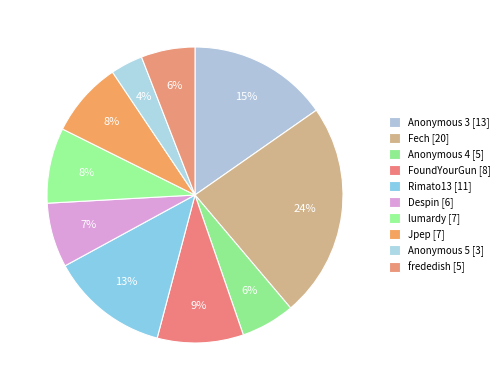

Which slice is the largest?

Fech